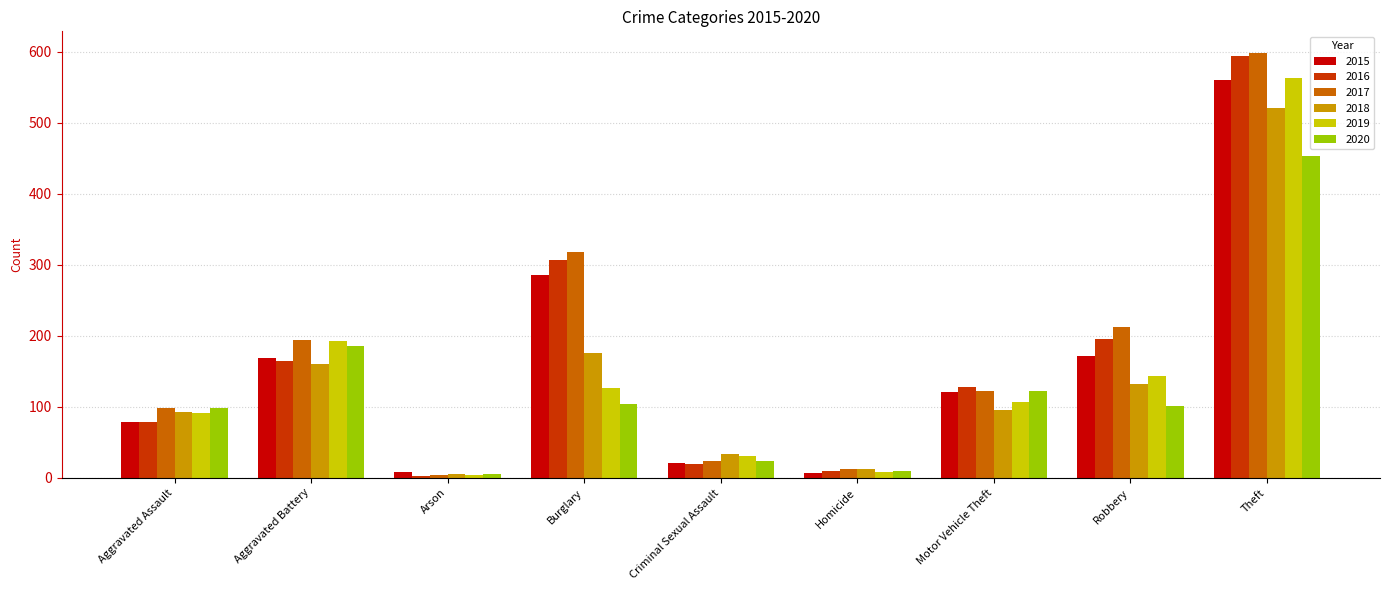

At which category is the sum across all series the highest?

Theft